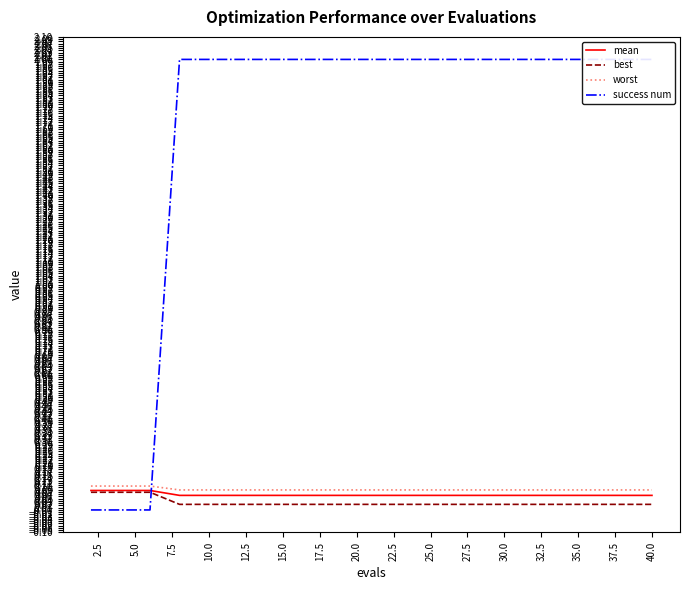

True or false: success num has a value of 0.6 at 37.5.

False